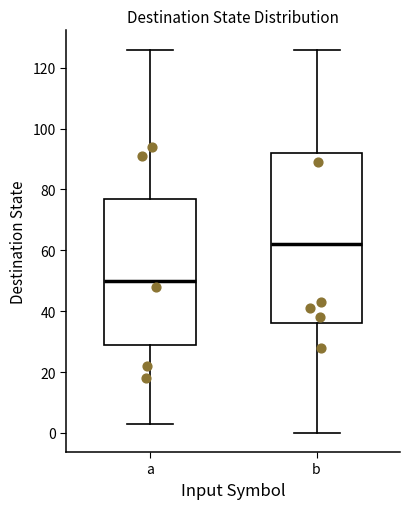

Where does the upper whisker of the box for a end on the y-axis? The values are not printed on the chart, so give them approximately, as read against the axis.

126